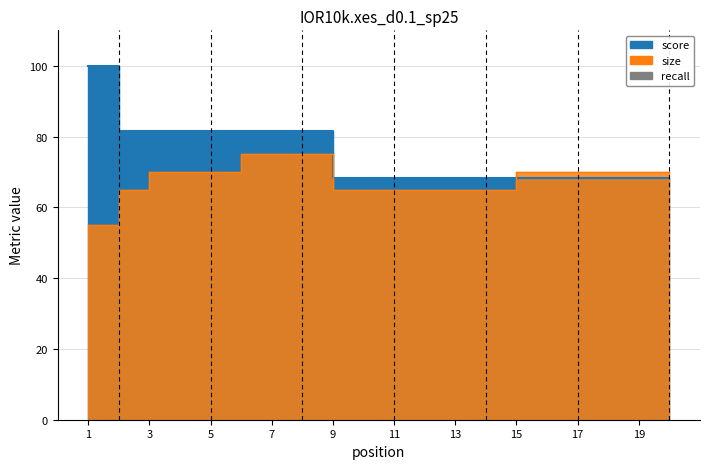

What is the minimum value shown in the chart?

55.0